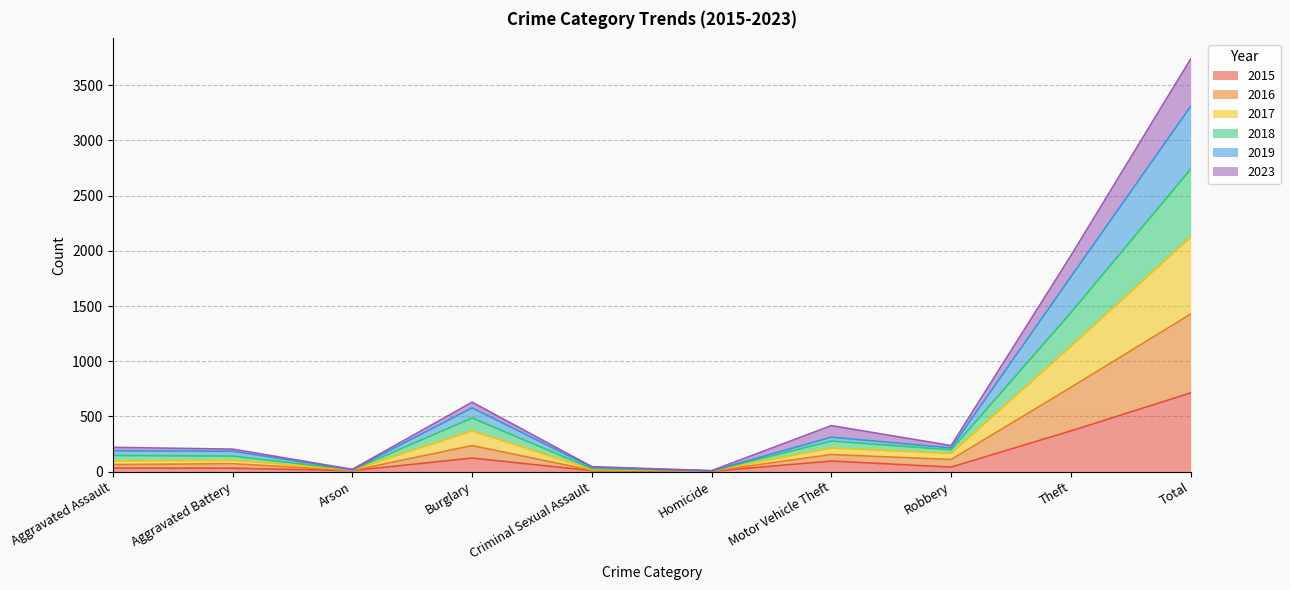

The value of 2015 at Theft is 369. True or false?

True